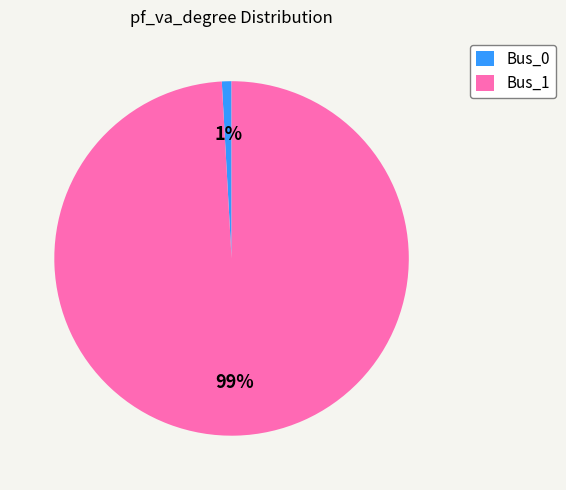

What percentage is the Bus_0 slice, to the nearest percent?

1%